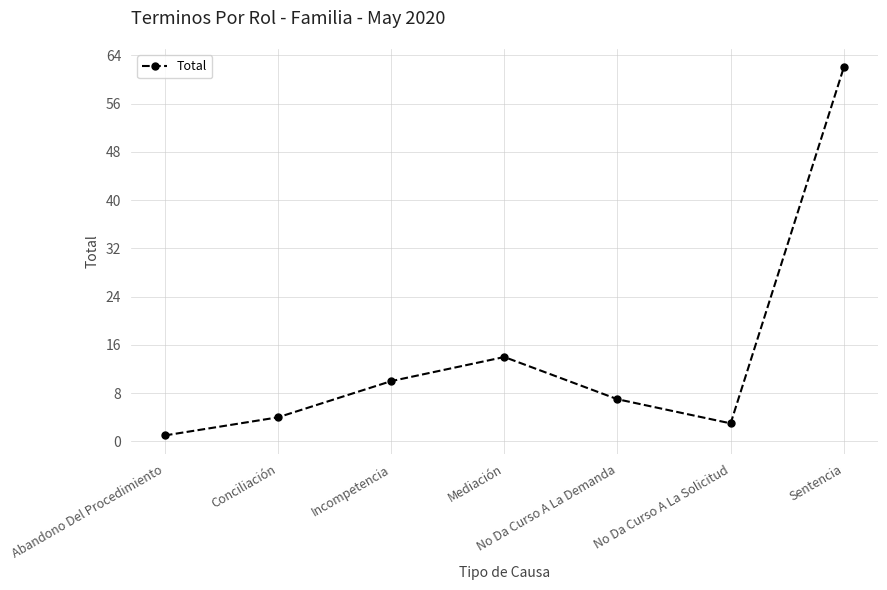

Where is the data nearest to the value 31?

Mediación